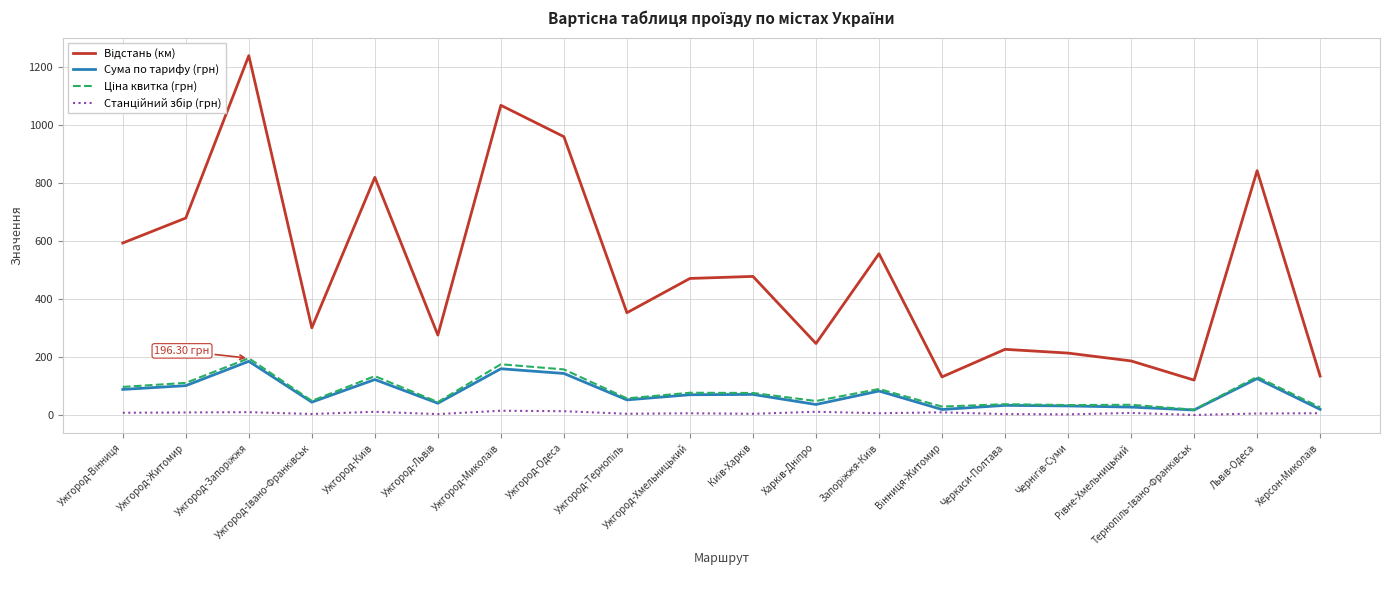

What is the sum of all Відстань (км) values?

9895.0